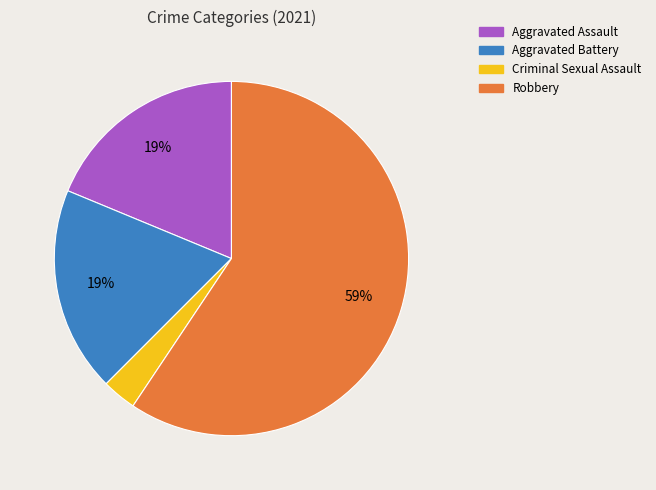

True or false: Criminal Sexual Assault accounts for 17% of the total.

False